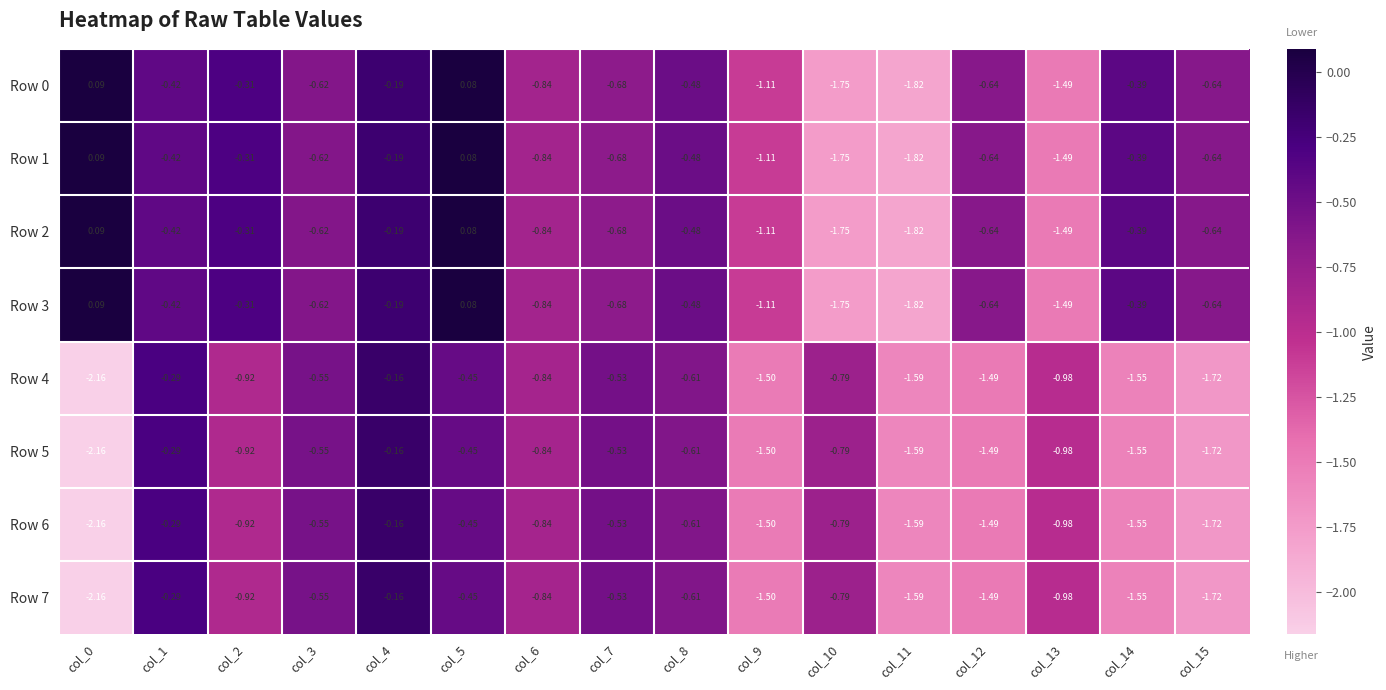

How many values in the Row 2 series are below 0?

14